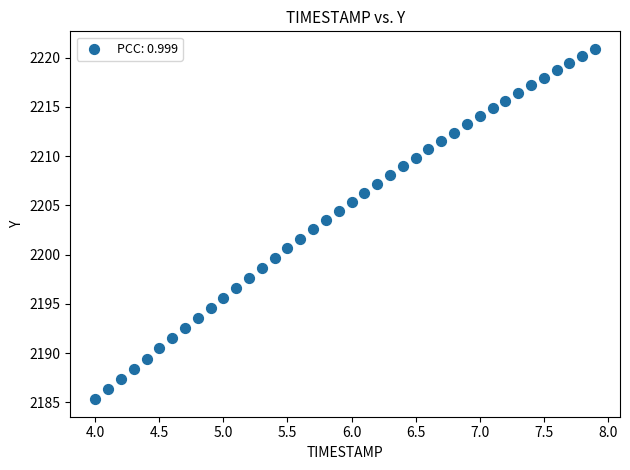

What is the range of Y values (max minus min)?

35.6